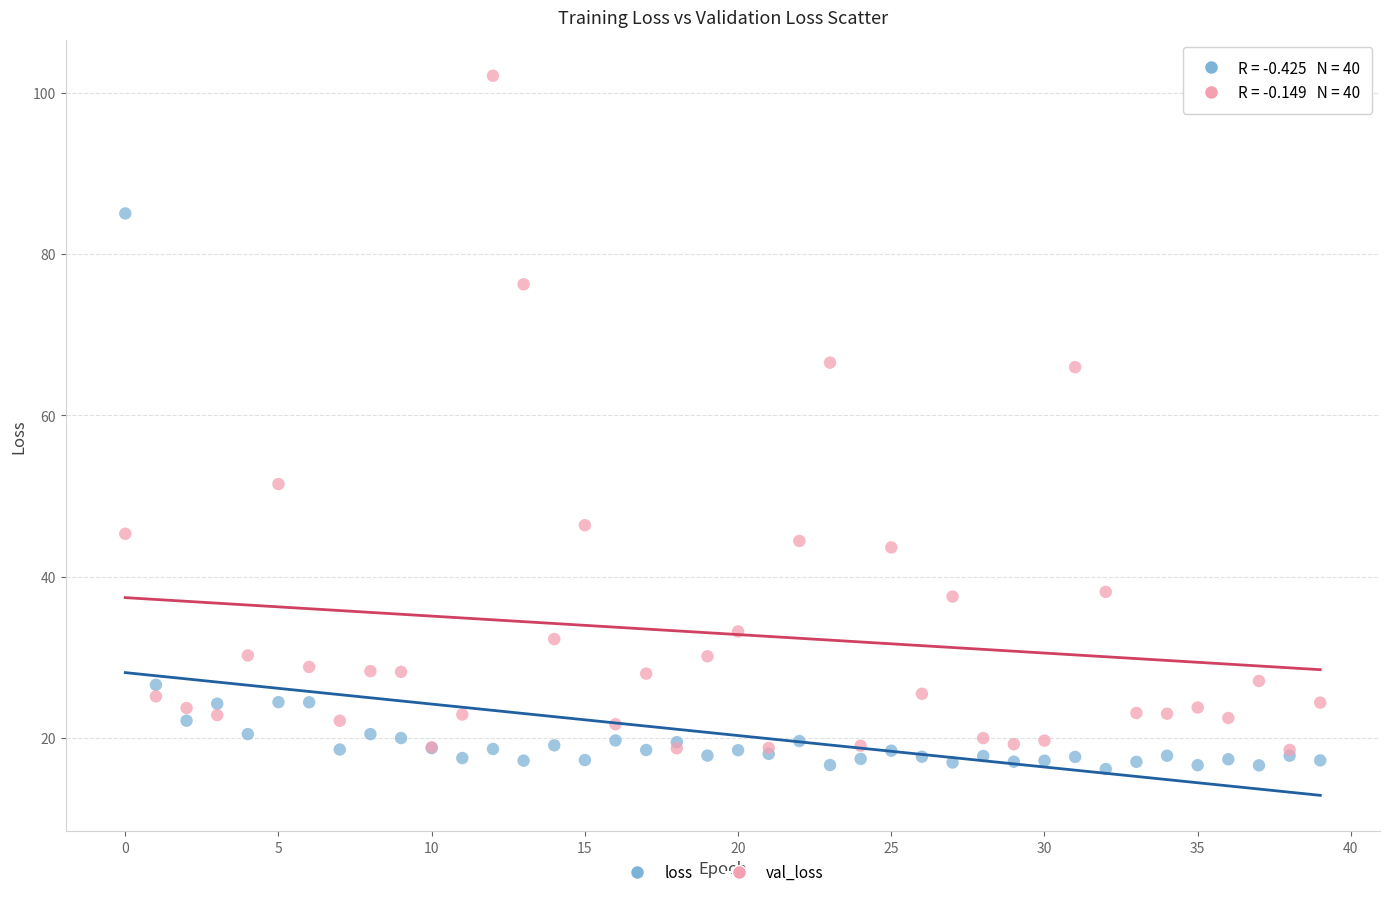

What are all the series names shown in the legend?

loss, val_loss